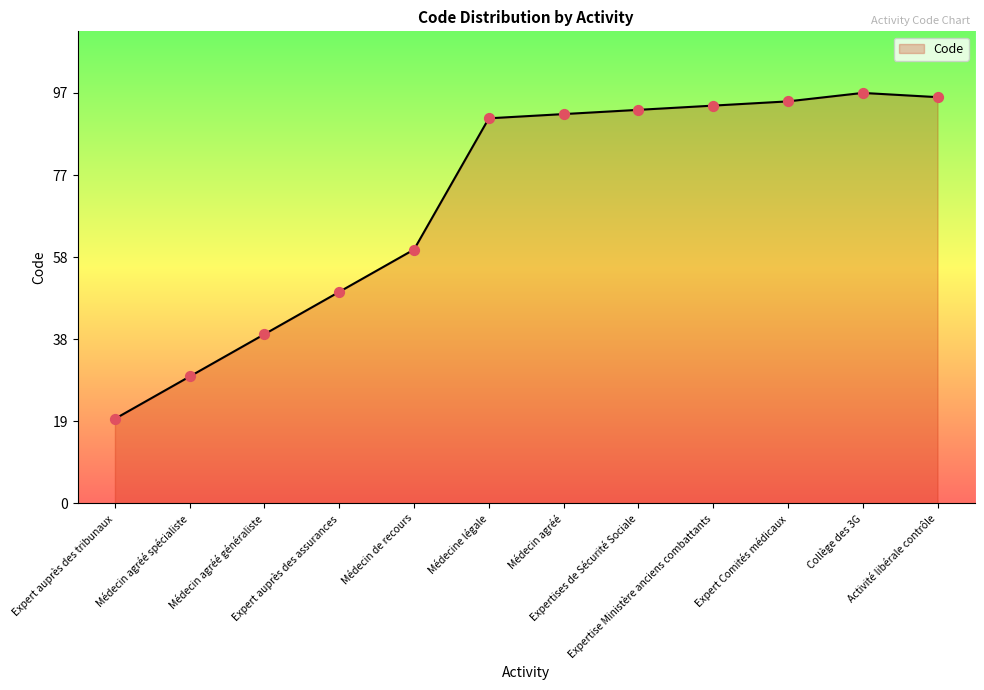

What is the ratio of the value at Expertise Ministère anciens combattants to the value at Collège des 3G?

1.0